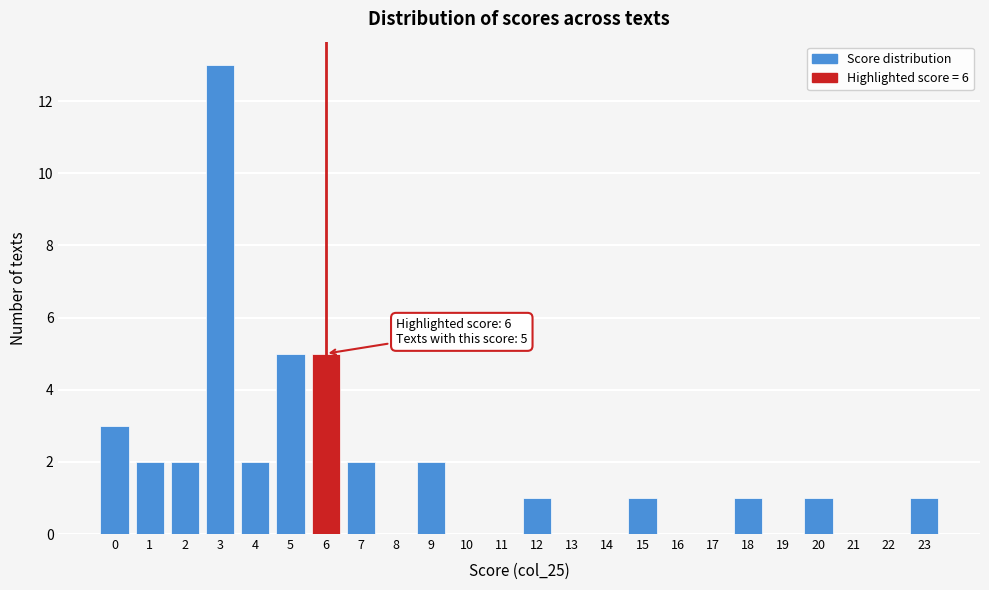

Over which range of the x-axis is the bar tallest?

2.5 to 3.5